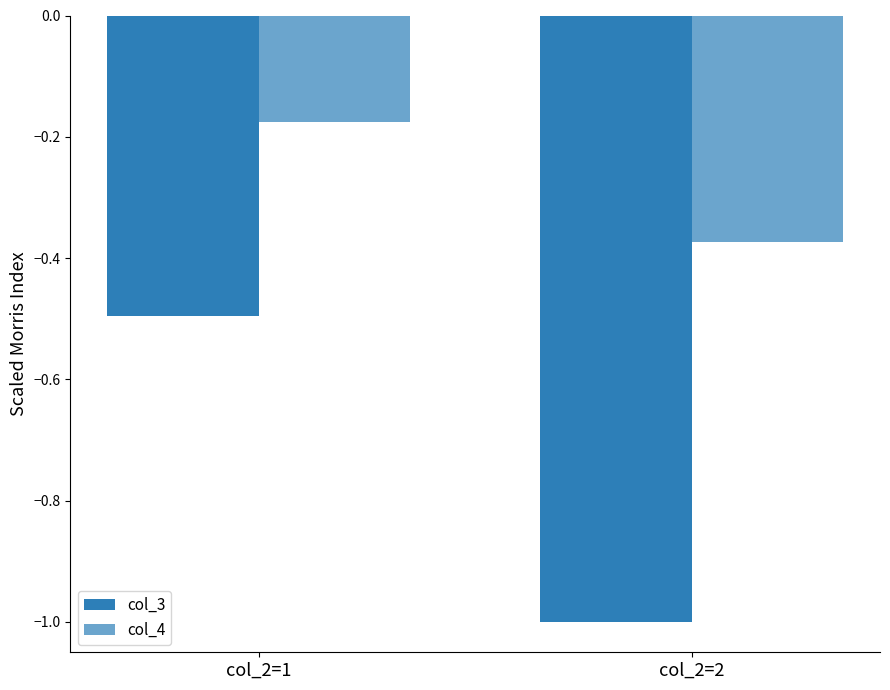

How many series are shown in this chart?

2